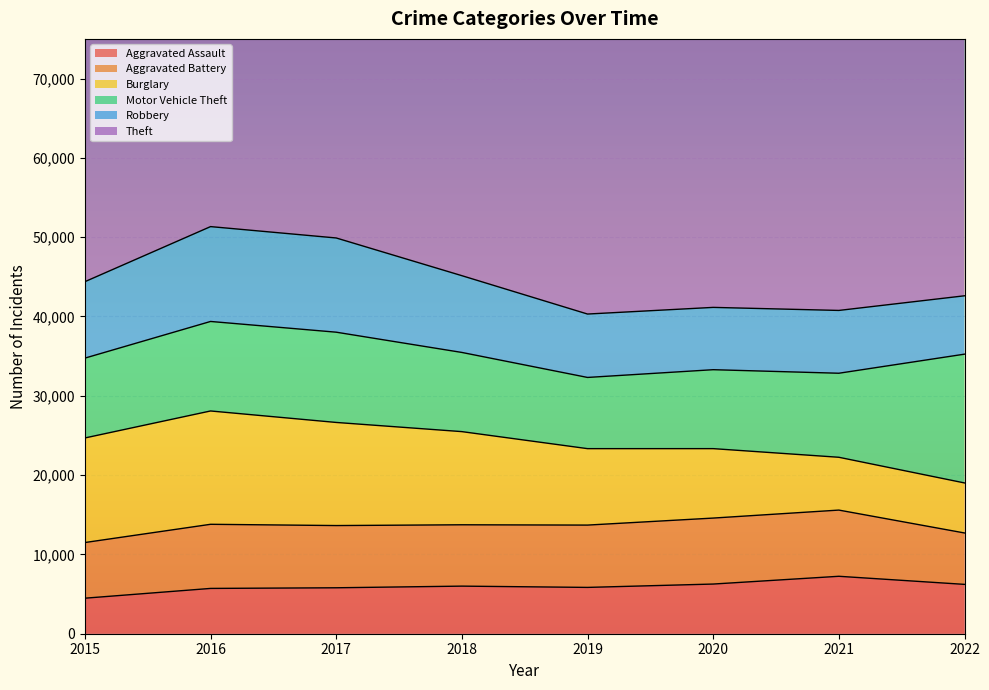

Is it true that Aggravated Battery equals 10218 at 2018?

False